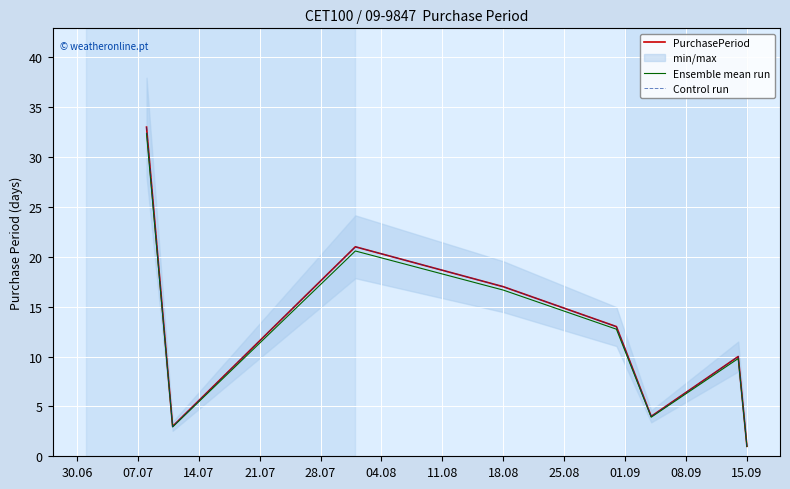

True or false: PurchasePeriod and Control run cross at least once.

False